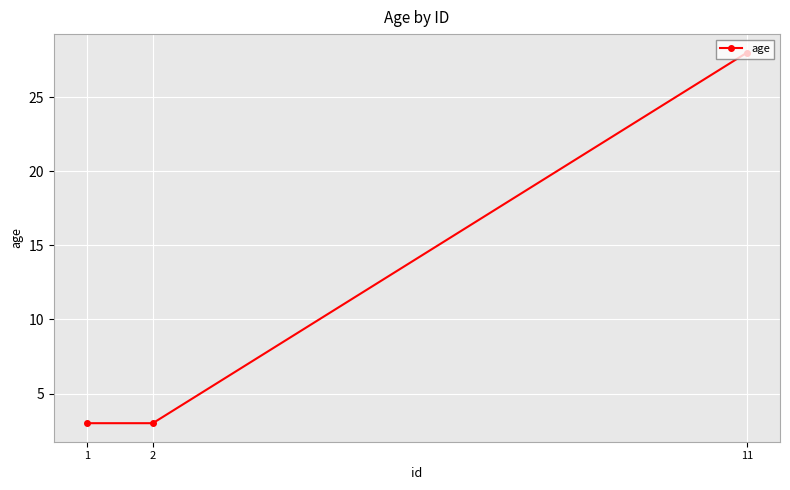

Reading right to left, what are all the values shown in this chart?

11=28	2=3	1=3